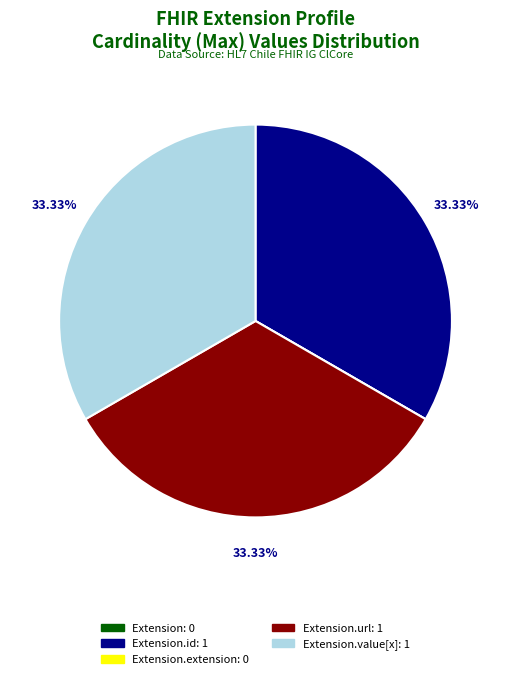

Does any single category account for the majority?

No